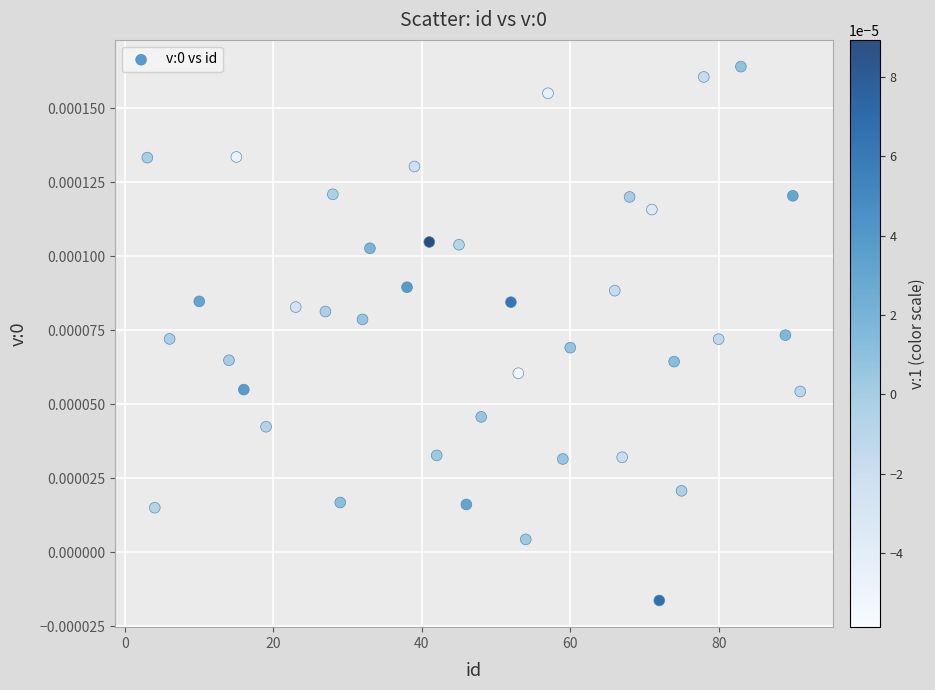

What is the range of X values (max minus min)?

88.0